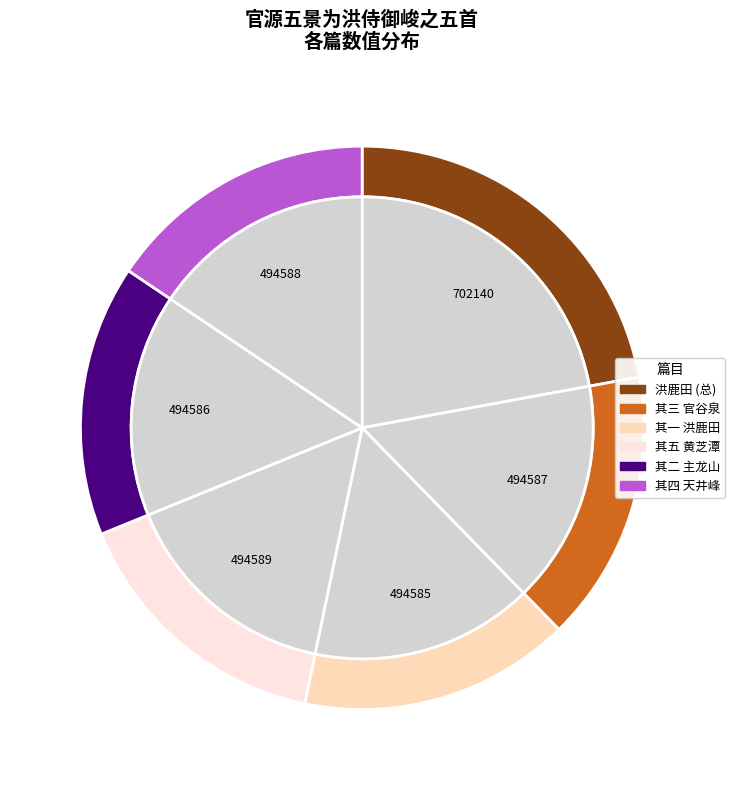

Rank the categories by value from highest to lowest.

官源五景为洪侍御峻之五首 洪鹿田, 官源五景为洪侍御峻之五首 其五 黄芝潭, 官源五景为洪侍御峻之五首 其四 天井峰, 官源五景为洪侍御峻之五首 其三 官谷泉, 官源五景为洪侍御峻之五首 其二 主龙山, 官源五景为洪侍御峻之五首 其一 洪鹿田